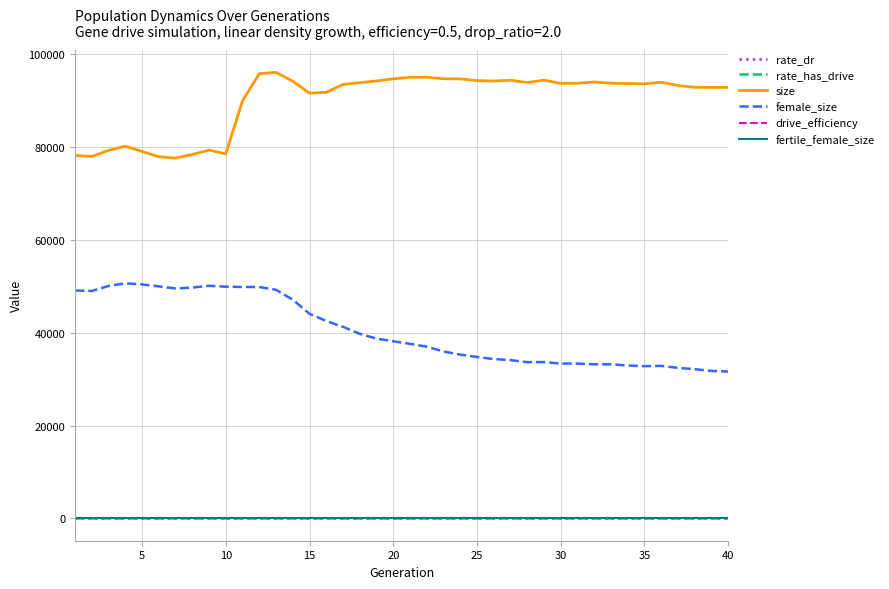

Which series has the largest total across all categories?

size